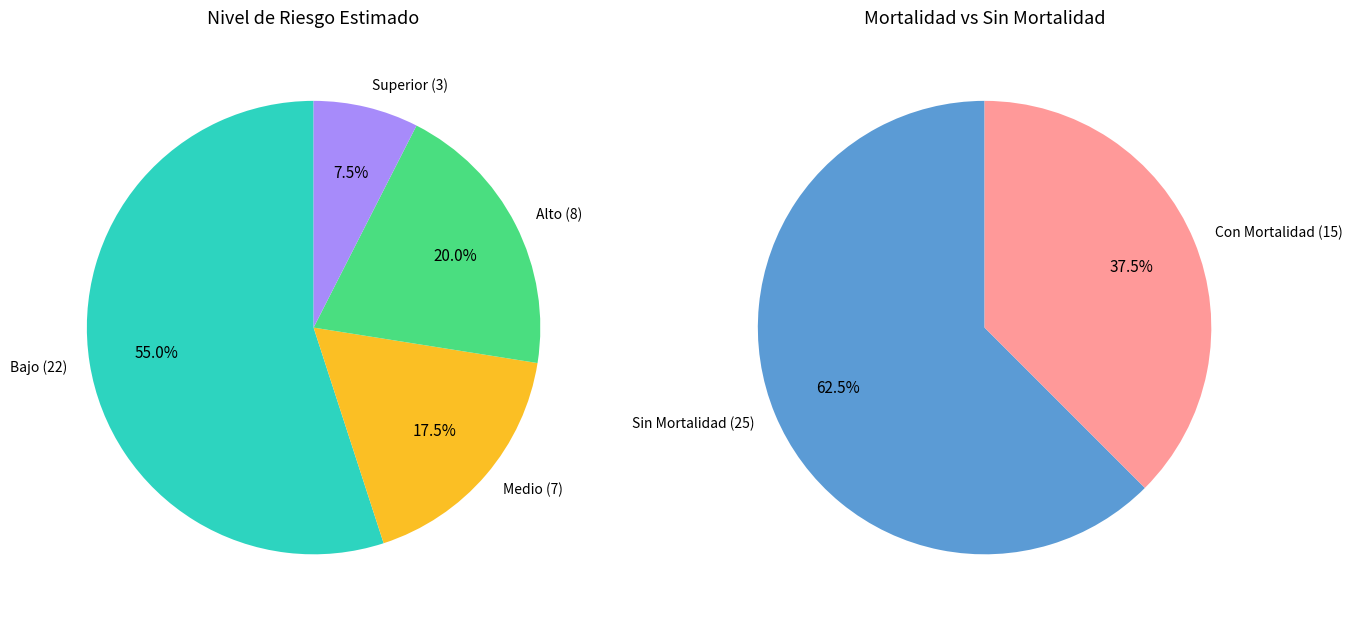

Does 33 represent more than half of the total?

No